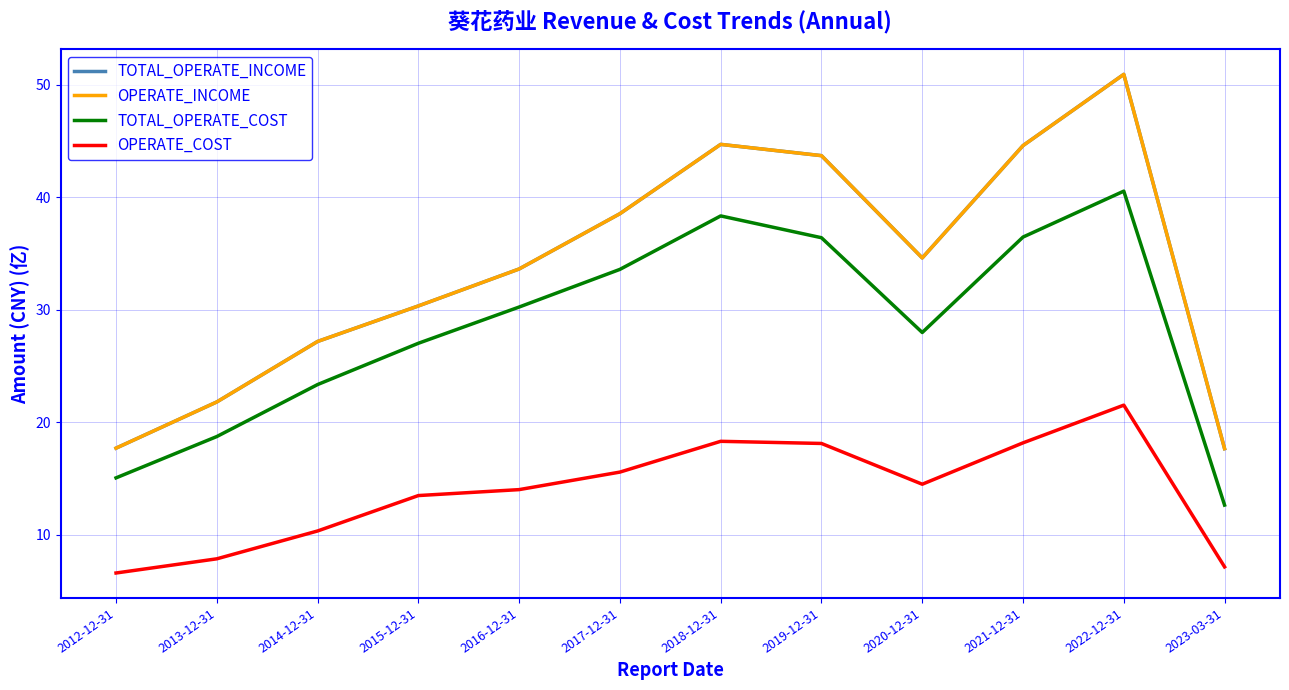

At which label does TOTAL_OPERATE_INCOME reach its minimum?

2023-03-31